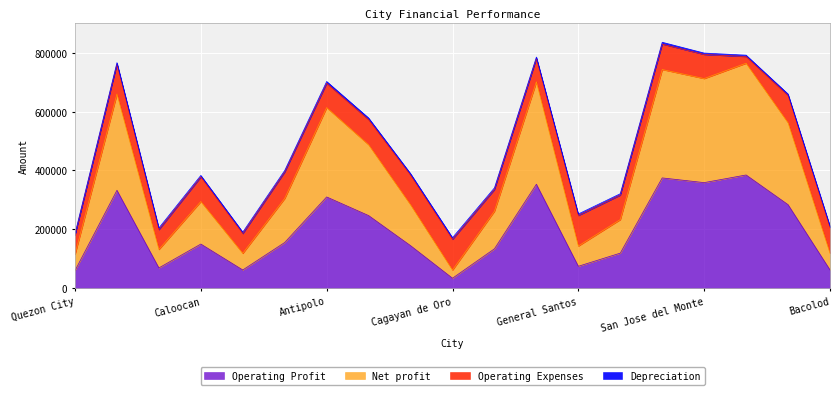

Is it true that Operating Profit equals 149649 at Caloocan?

True